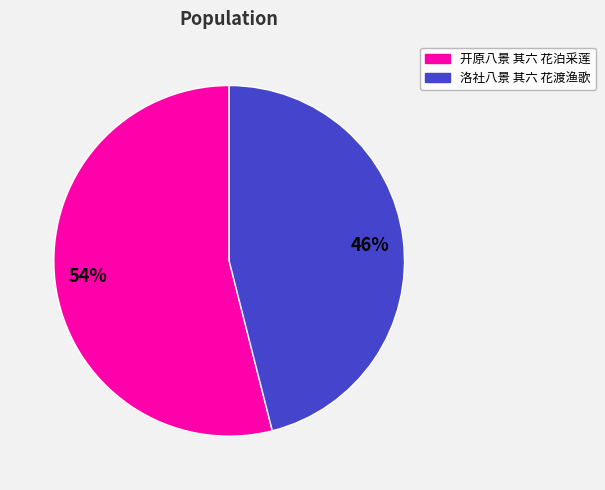

Which slice represents more than half of the pie?

54%